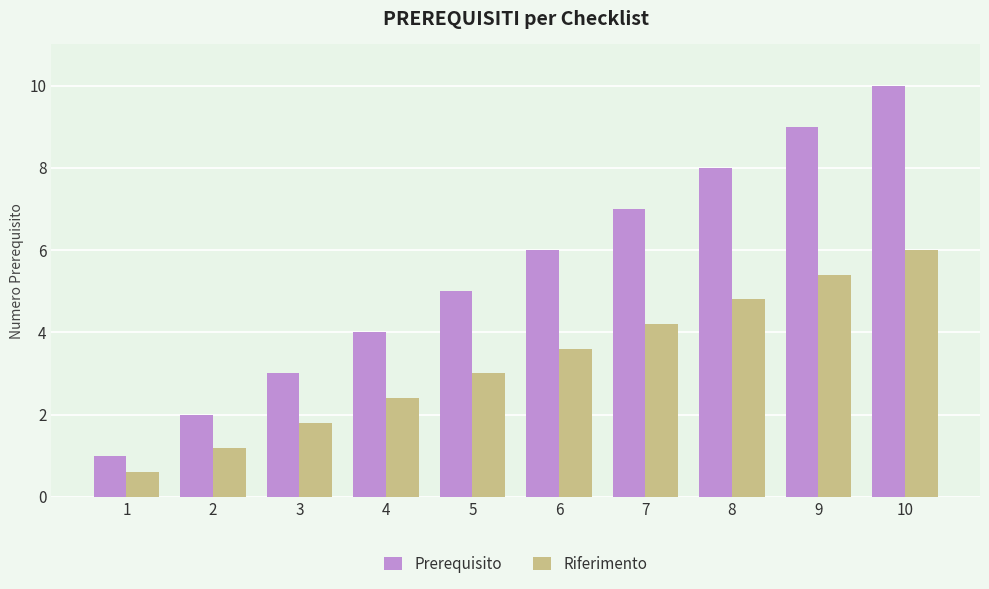

Which series has the largest total across all categories?

Prerequisito